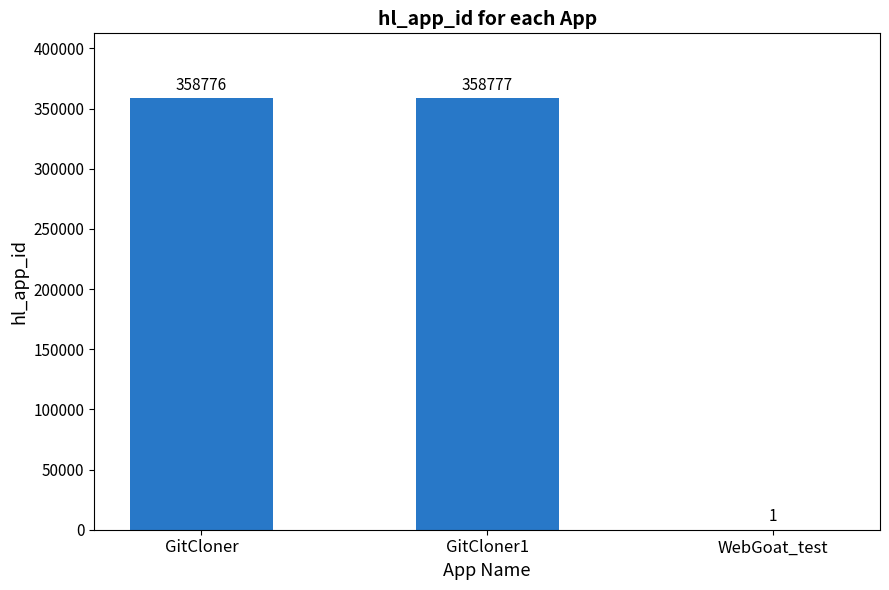

Is it true that the value at GitCloner1 is 358777?

True